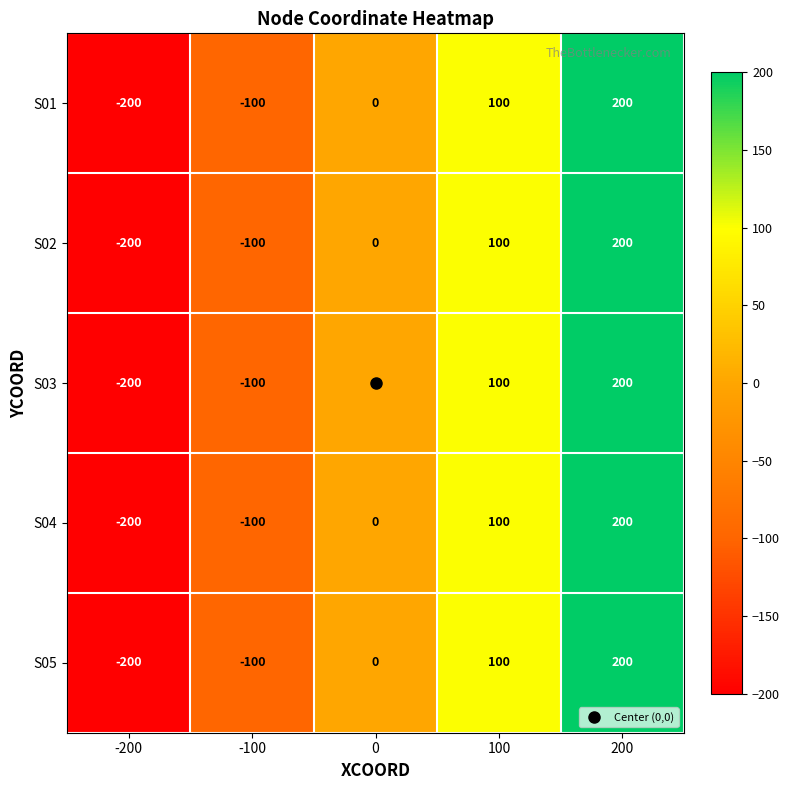

The S04 series shows -171 at -100. True or false?

False